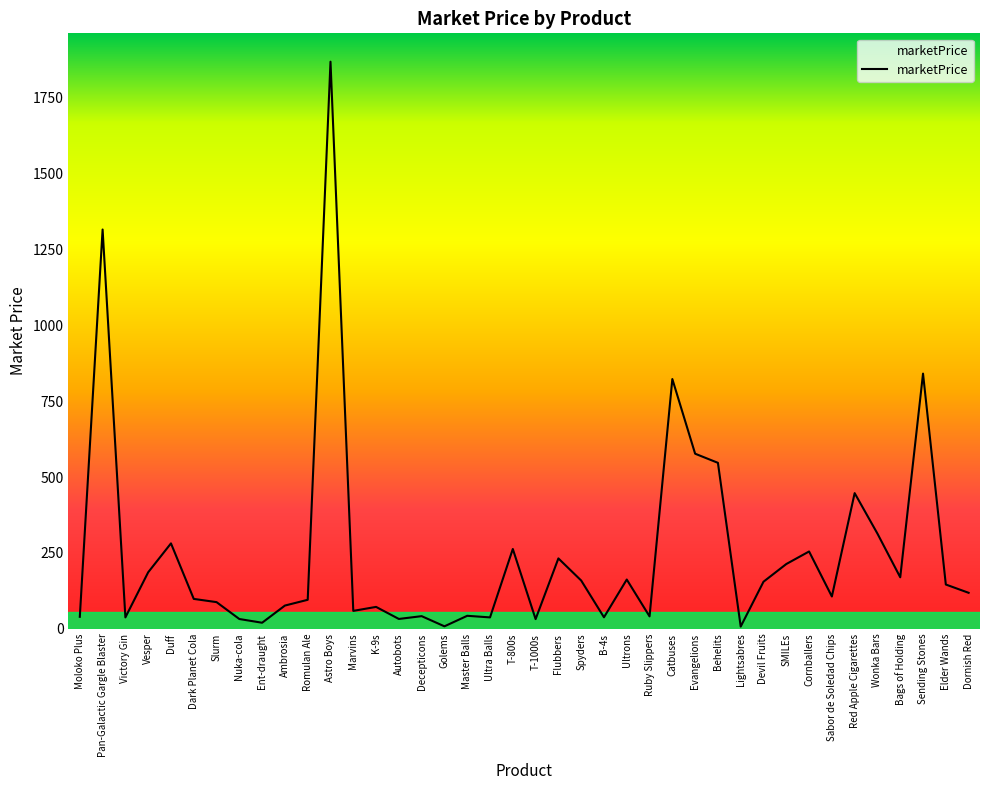

Is it true that the value at Red Apple Cigarettes is 117.2?

False